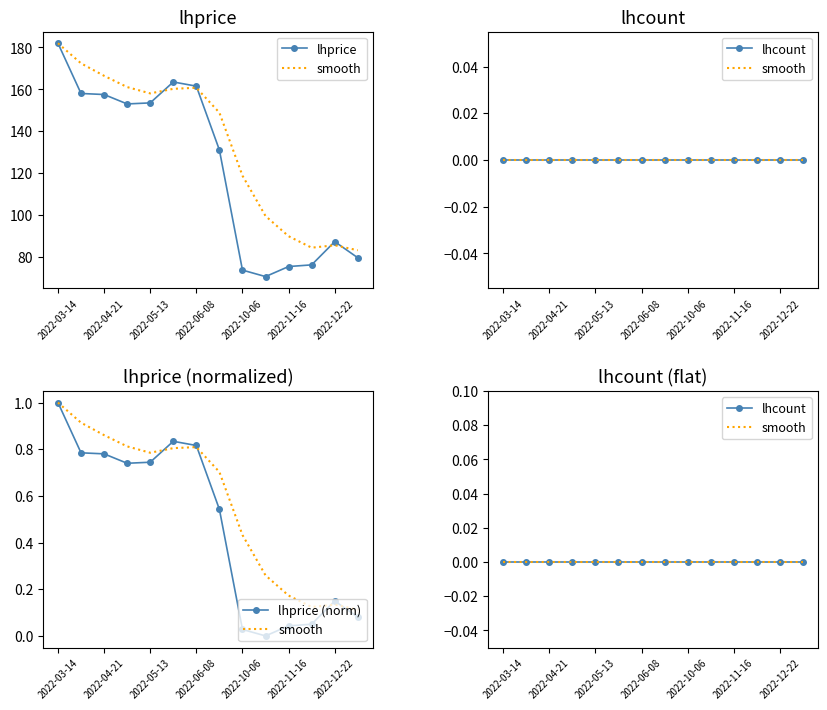

At which label does lhcount reach its peak?

2022-03-14